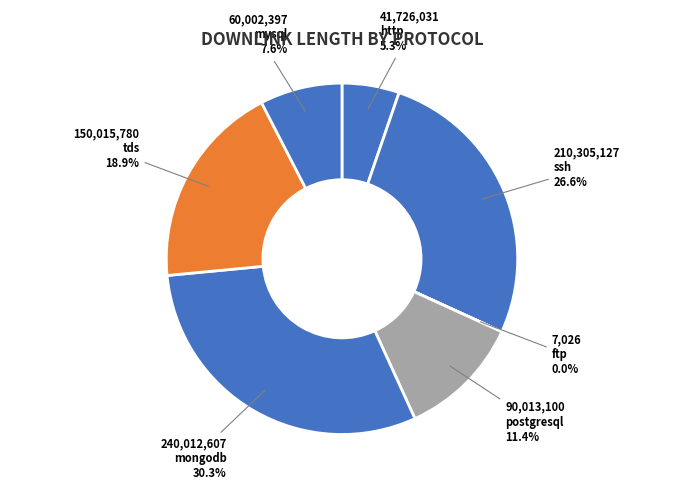

To the nearest percent, what is the average slice percentage?

14%